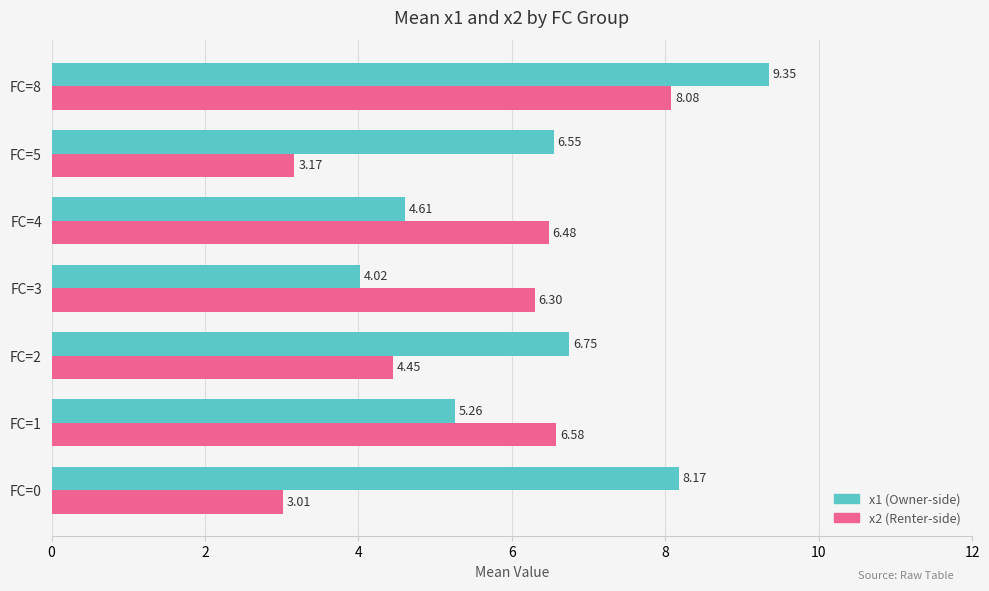

What is the spread (max minus min) of values at FC=1?

1.3